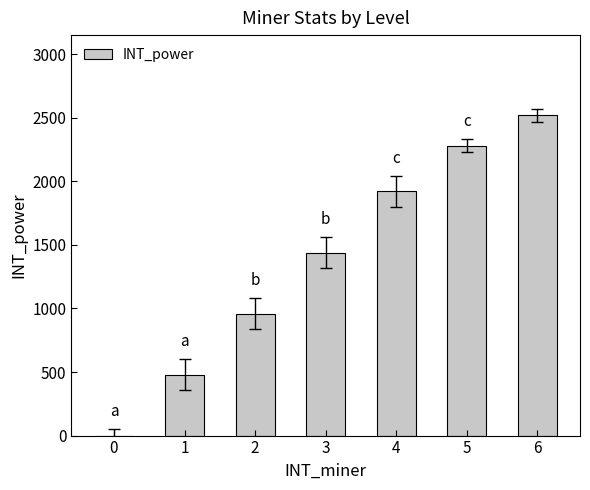

Which has a higher value, 5 or 0?

5